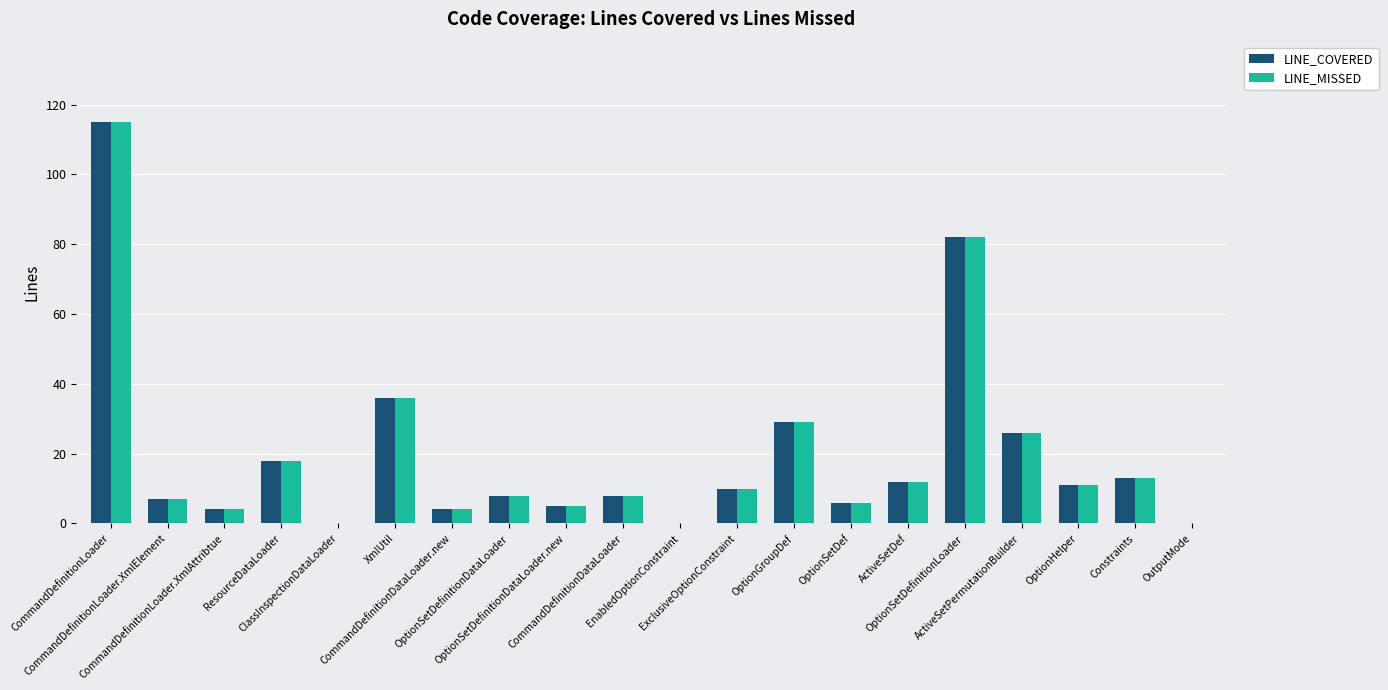

What are all the series names shown in the legend?

LINE_COVERED, LINE_MISSED